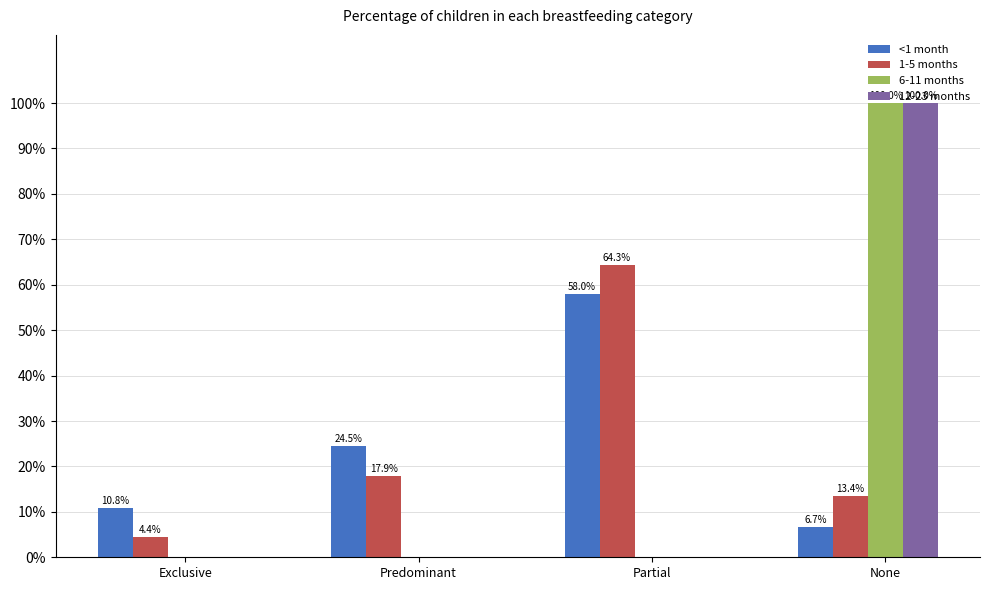

What is the label of the 3rd bar from the left?

Partial